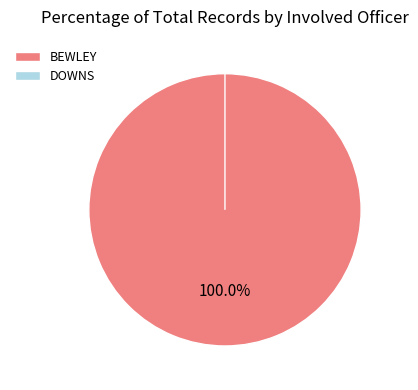

What percentage do DOWNS and BEWLEY together represent?

100.0%